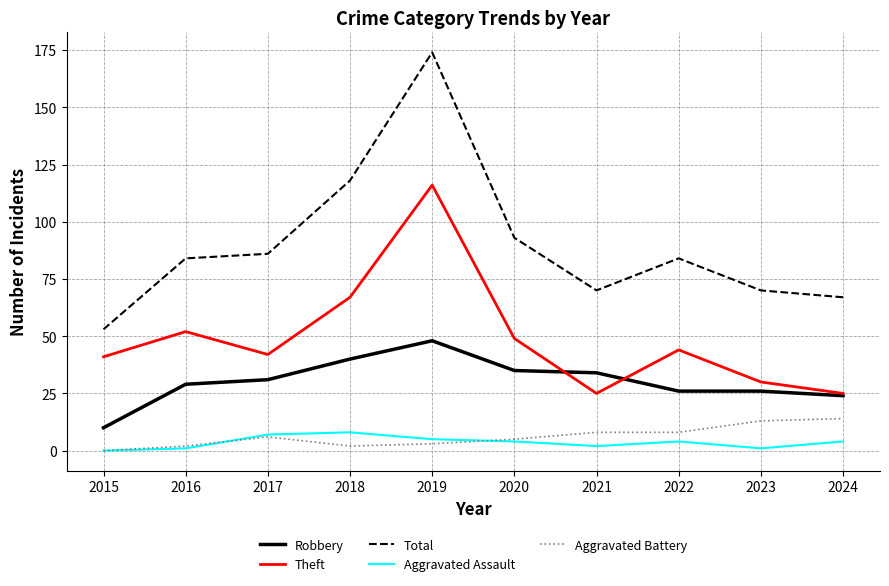

Reading left to right, list all the values displayed in this chart.

Robbery: 2015=10	2016=29	2017=31	2018=40	2019=48	2020=35	2021=34	2022=26	2023=26	2024=24
Theft: 2015=41	2016=52	2017=42	2018=67	2019=116	2020=49	2021=25	2022=44	2023=30	2024=25
Total: 2015=53	2016=84	2017=86	2018=118	2019=174	2020=93	2021=70	2022=84	2023=70	2024=67
Aggravated Assault: 2015=0	2016=1	2017=7	2018=8	2019=5	2020=4	2021=2	2022=4	2023=1	2024=4
Aggravated Battery: 2015=0	2016=2	2017=6	2018=2	2019=3	2020=5	2021=8	2022=8	2023=13	2024=14